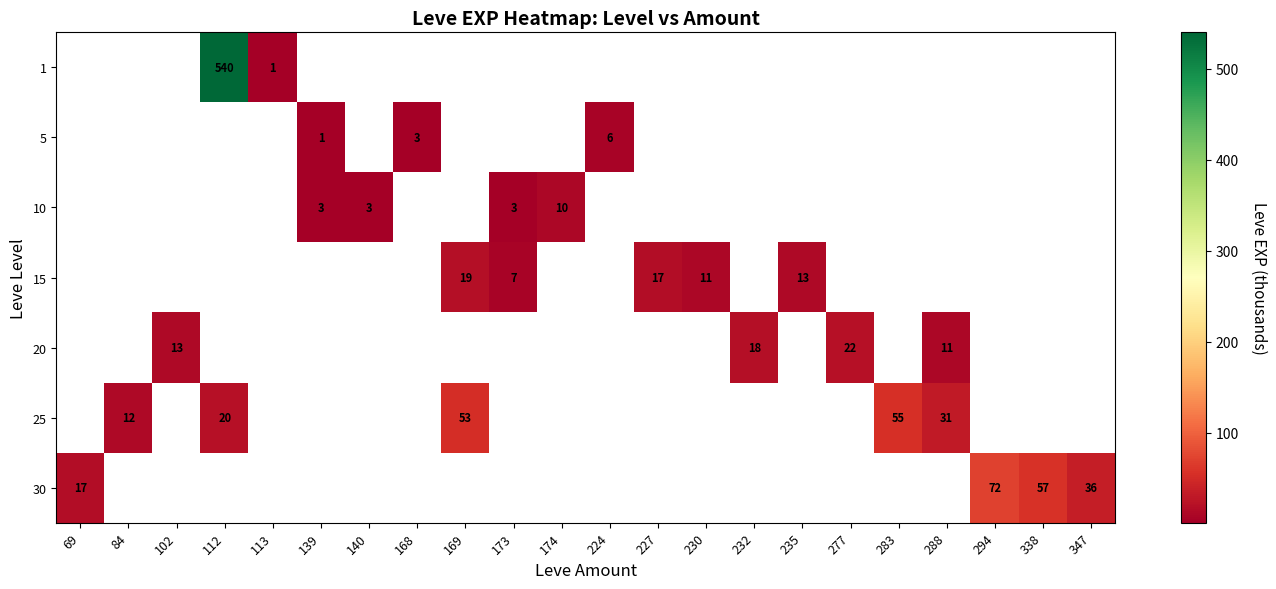

The 25 series shows 26 at 169. True or false?

False